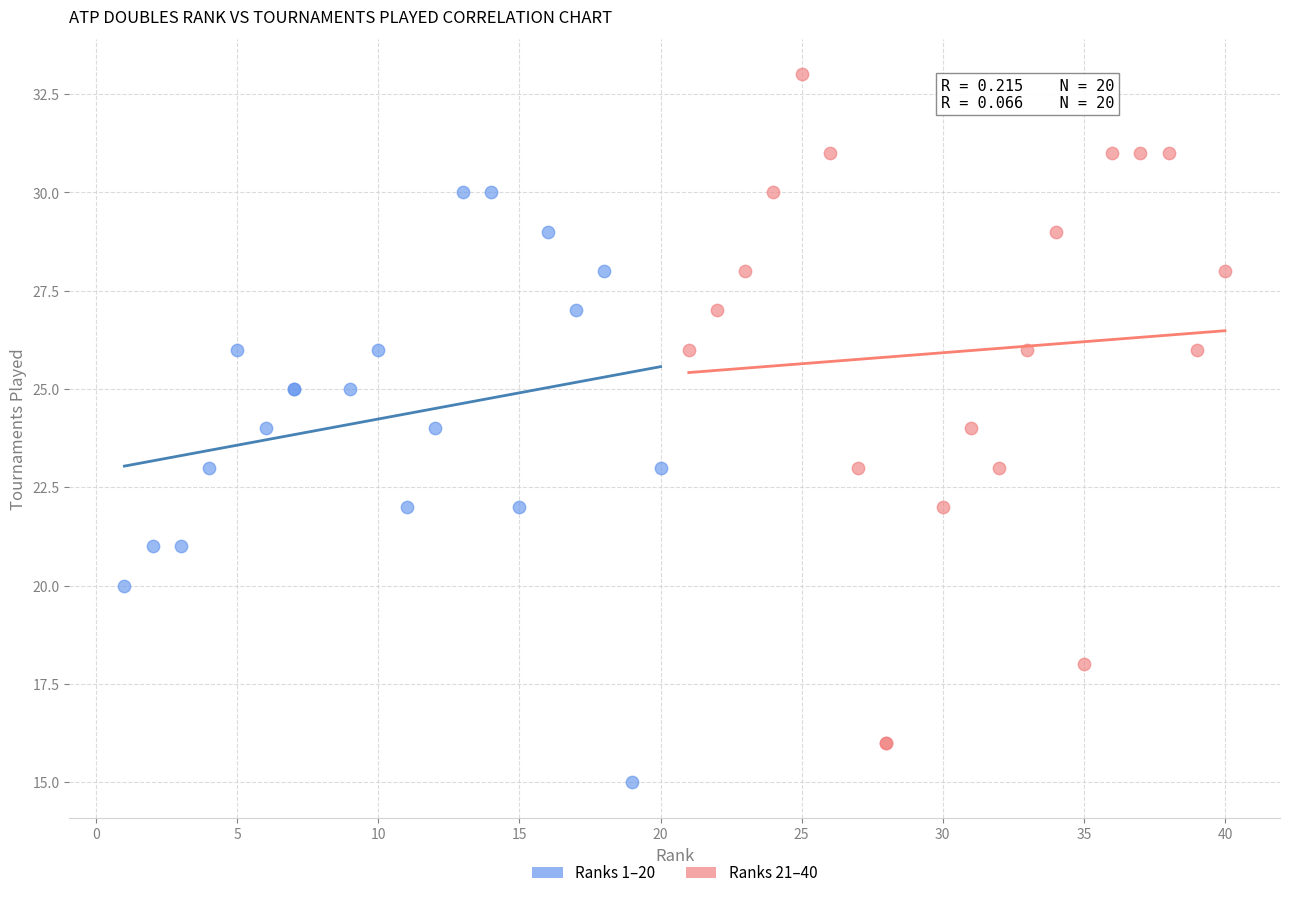

What are all the series names shown in the legend?

Ranks 1–20, Ranks 21–40